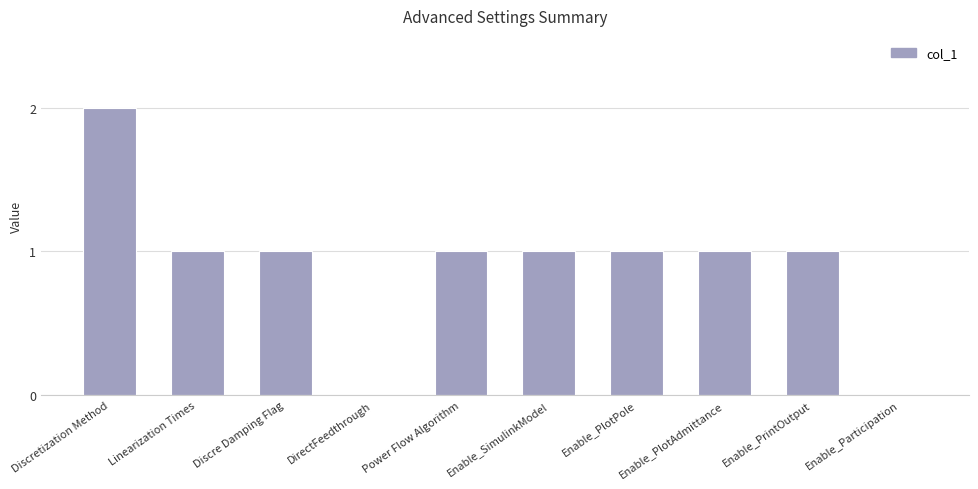

How many distinct data groups are displayed?

1